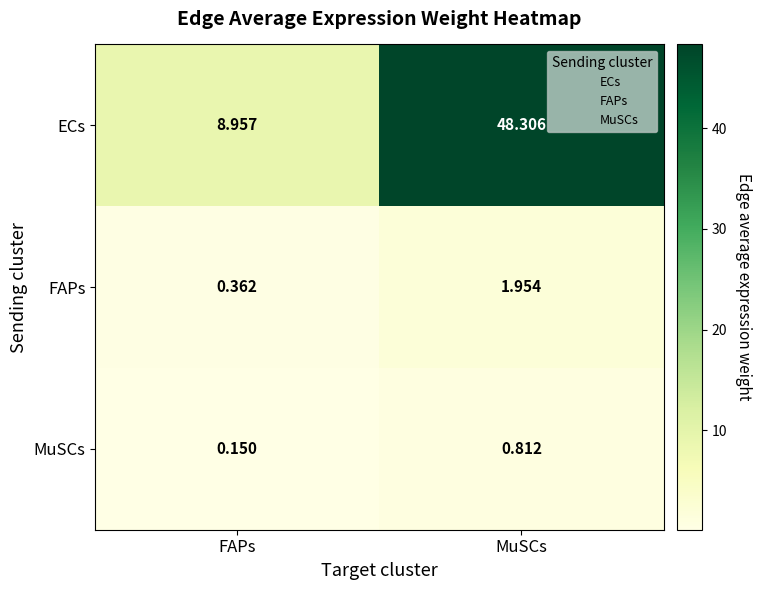

Rank the series at FAPs from highest to lowest value.

ECs, FAPs, MuSCs